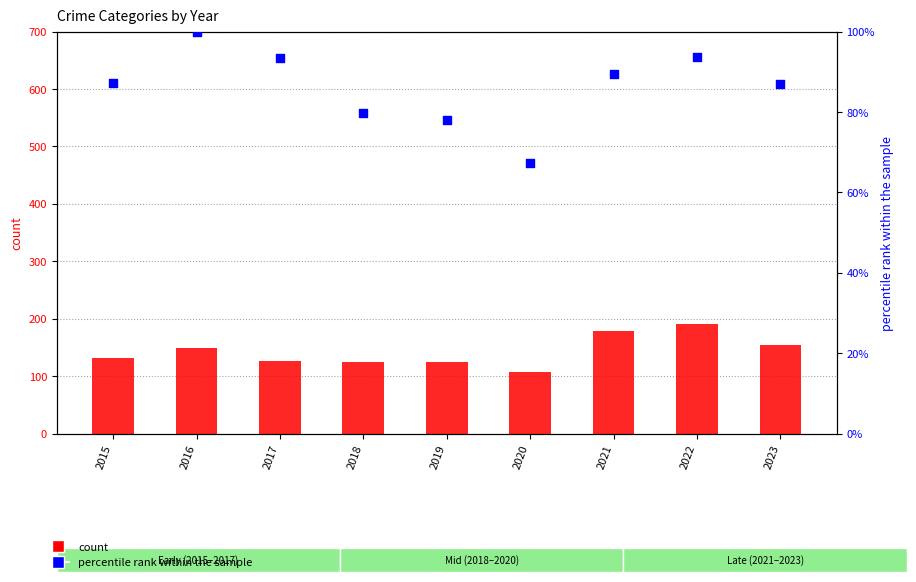

Which series reaches the minimum Y coordinate?

percentile rank within the sample